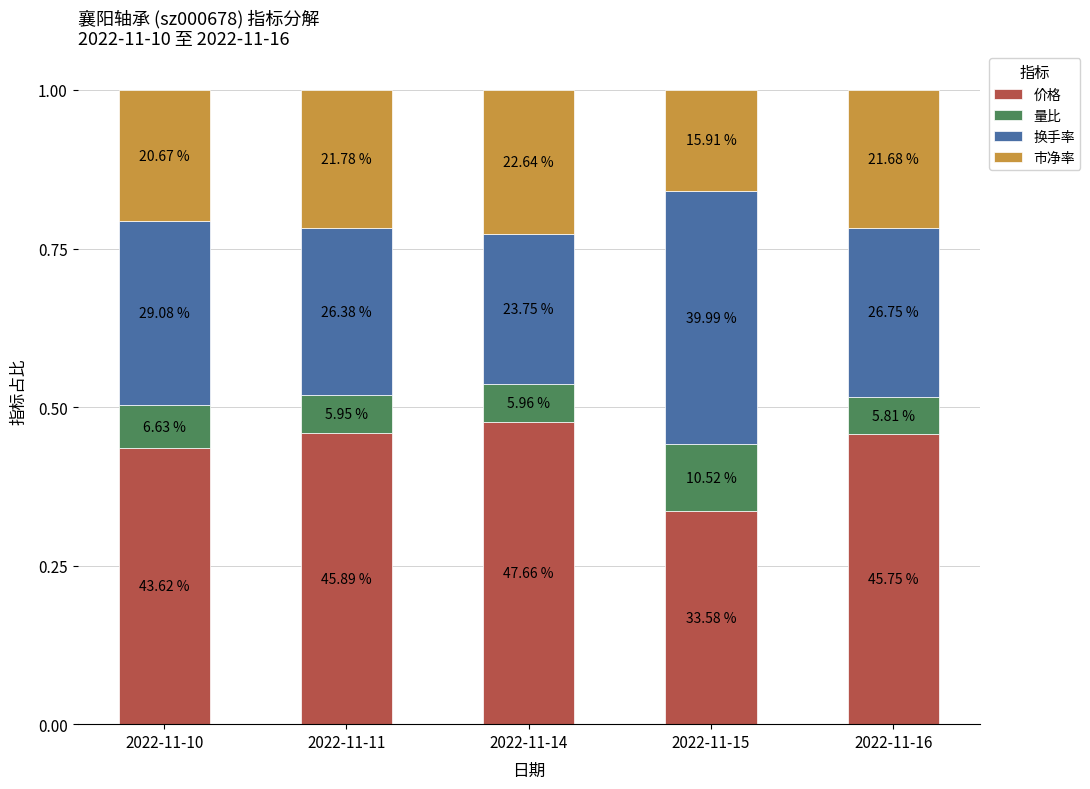

Which series has the largest total across all categories?

价格